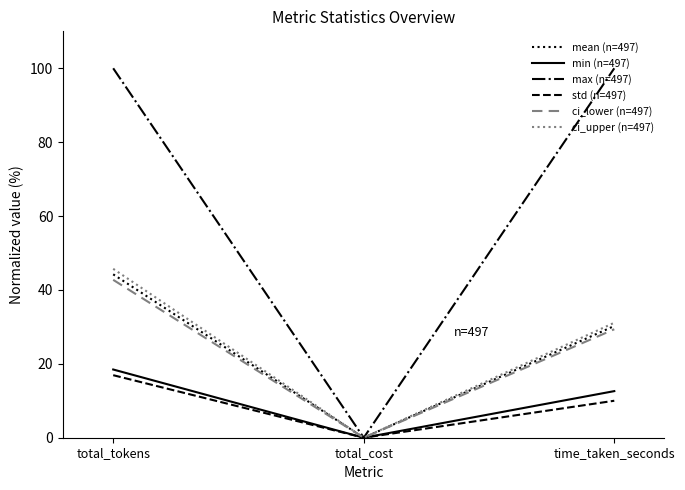

List the series in order of their peak value, lowest first.

std (n=497), min (n=497), ci_lower (n=497), mean (n=497), ci_upper (n=497), max (n=497)